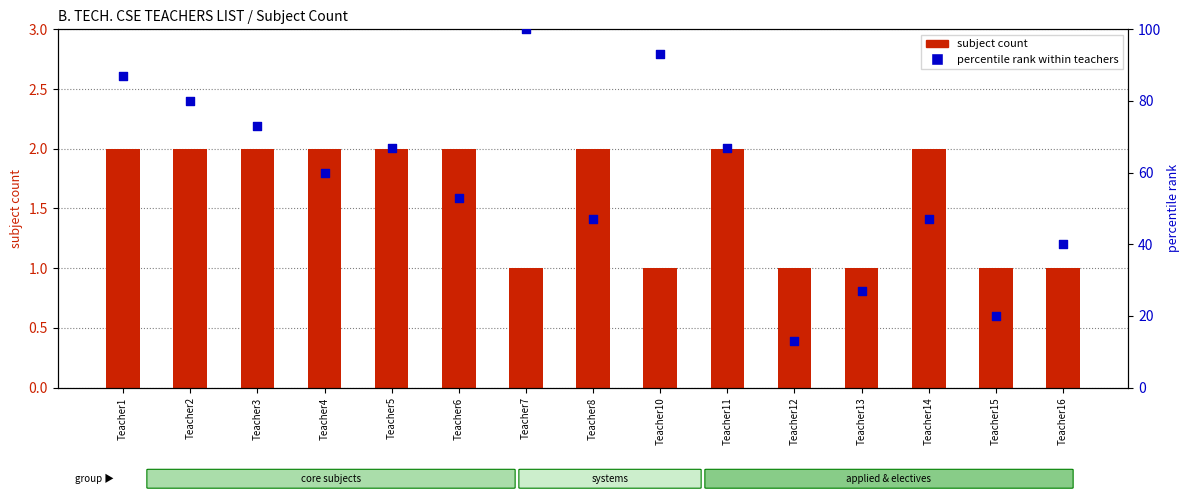

At how many categories does at least one series exceed 64?

7